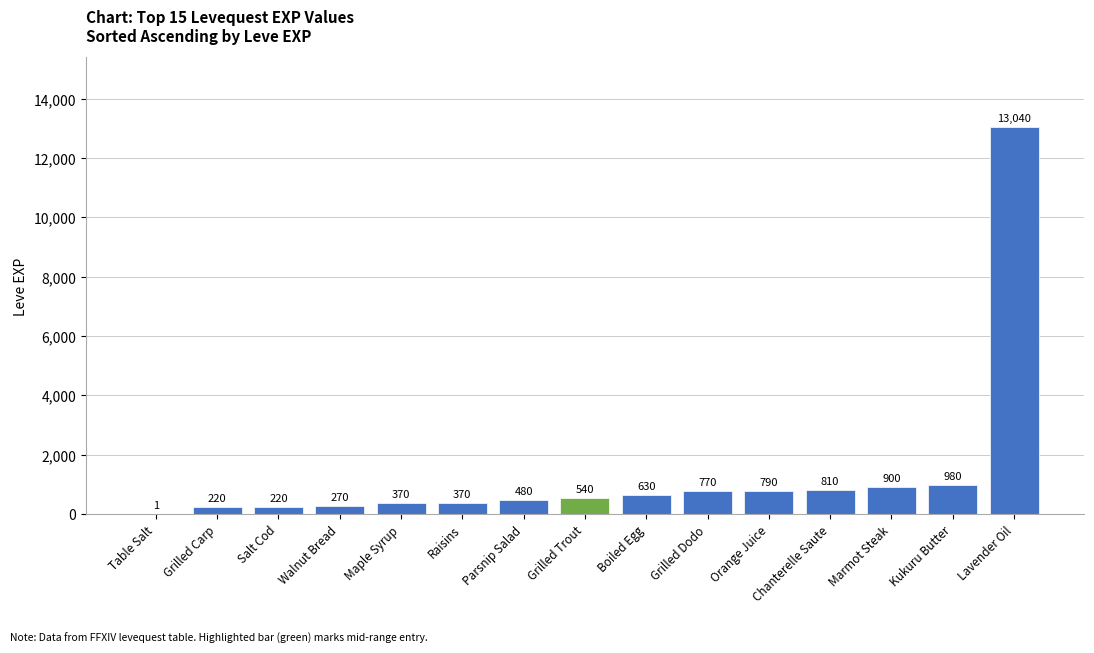

At which category does the chart reach its peak across all series?

Lavender Oil